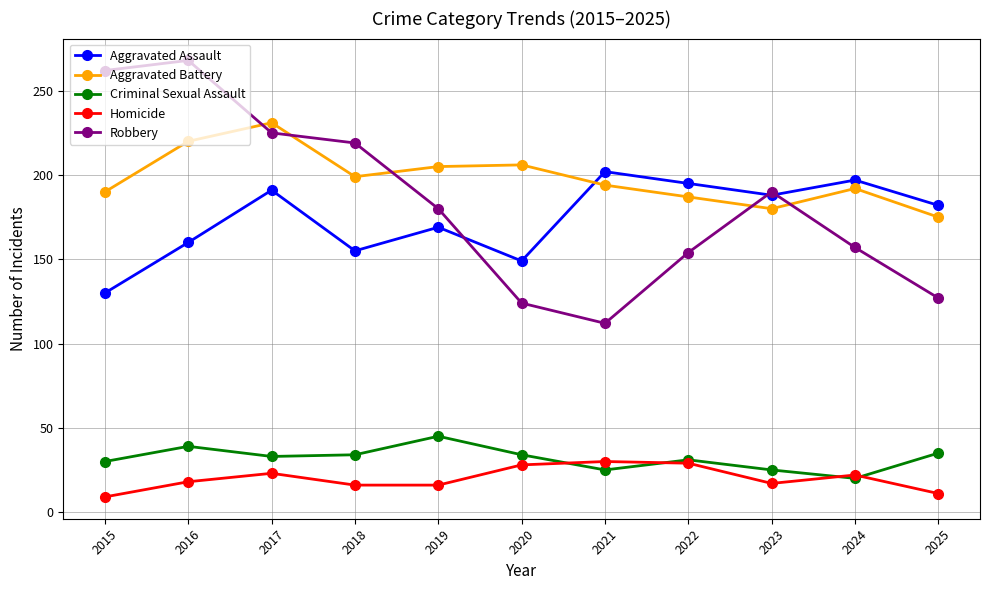

What is the difference between the Robbery values at 2015 and 2017?

37